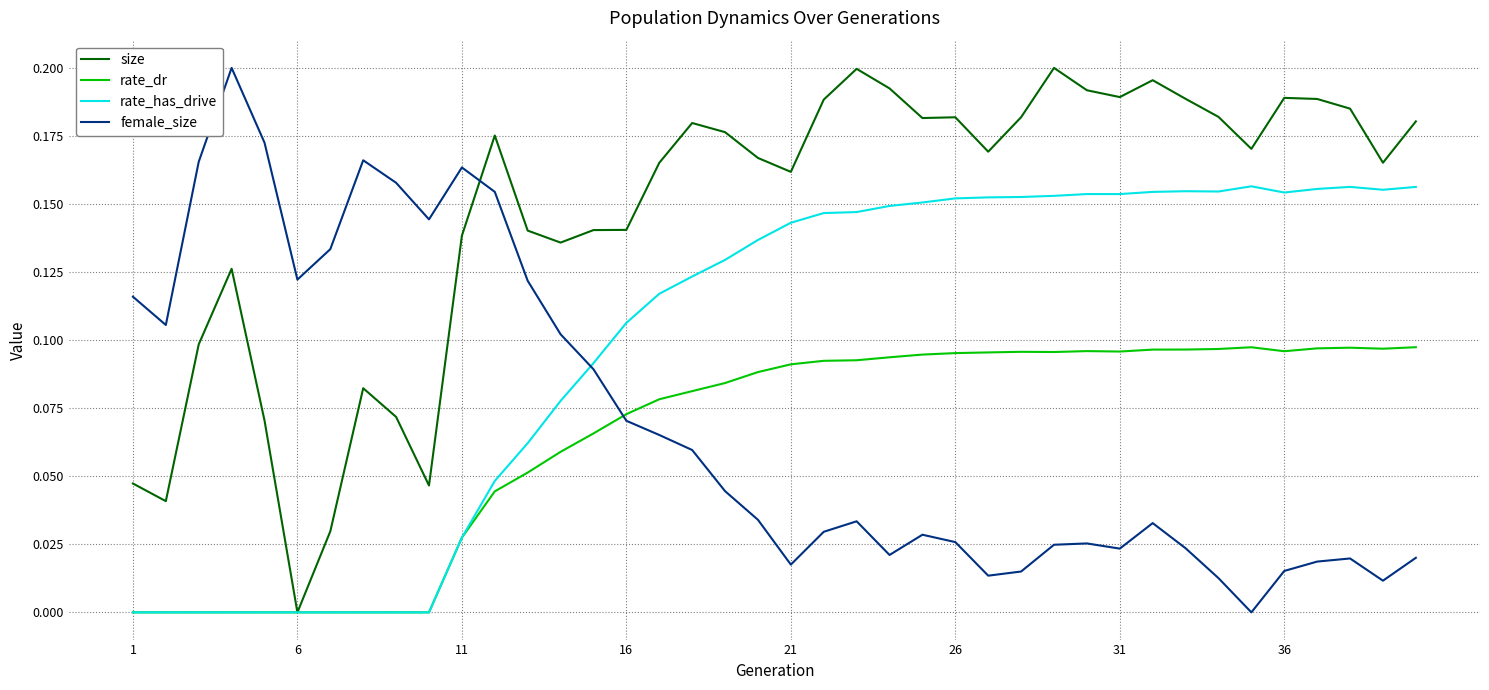

How many series are shown in this chart?

4